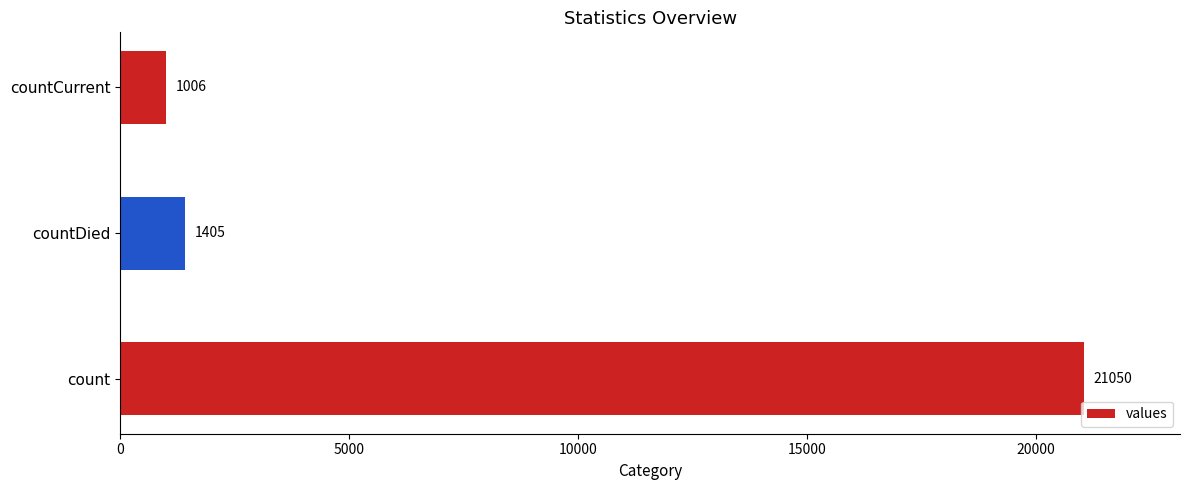

How many categories are shown in the chart?

3